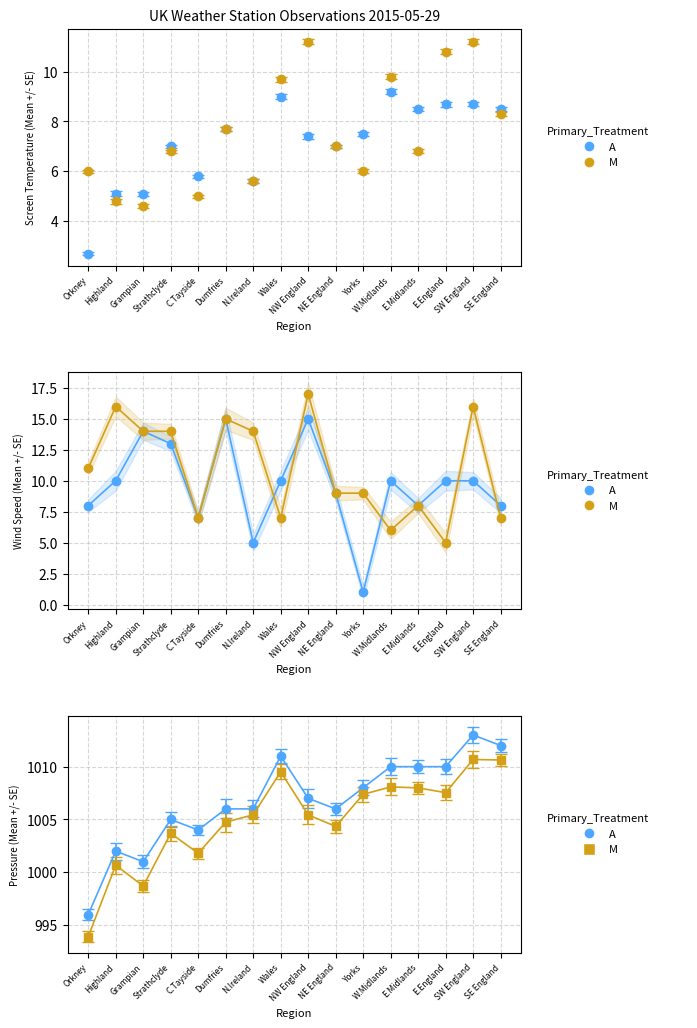

Which series has the widest spread of values?

A